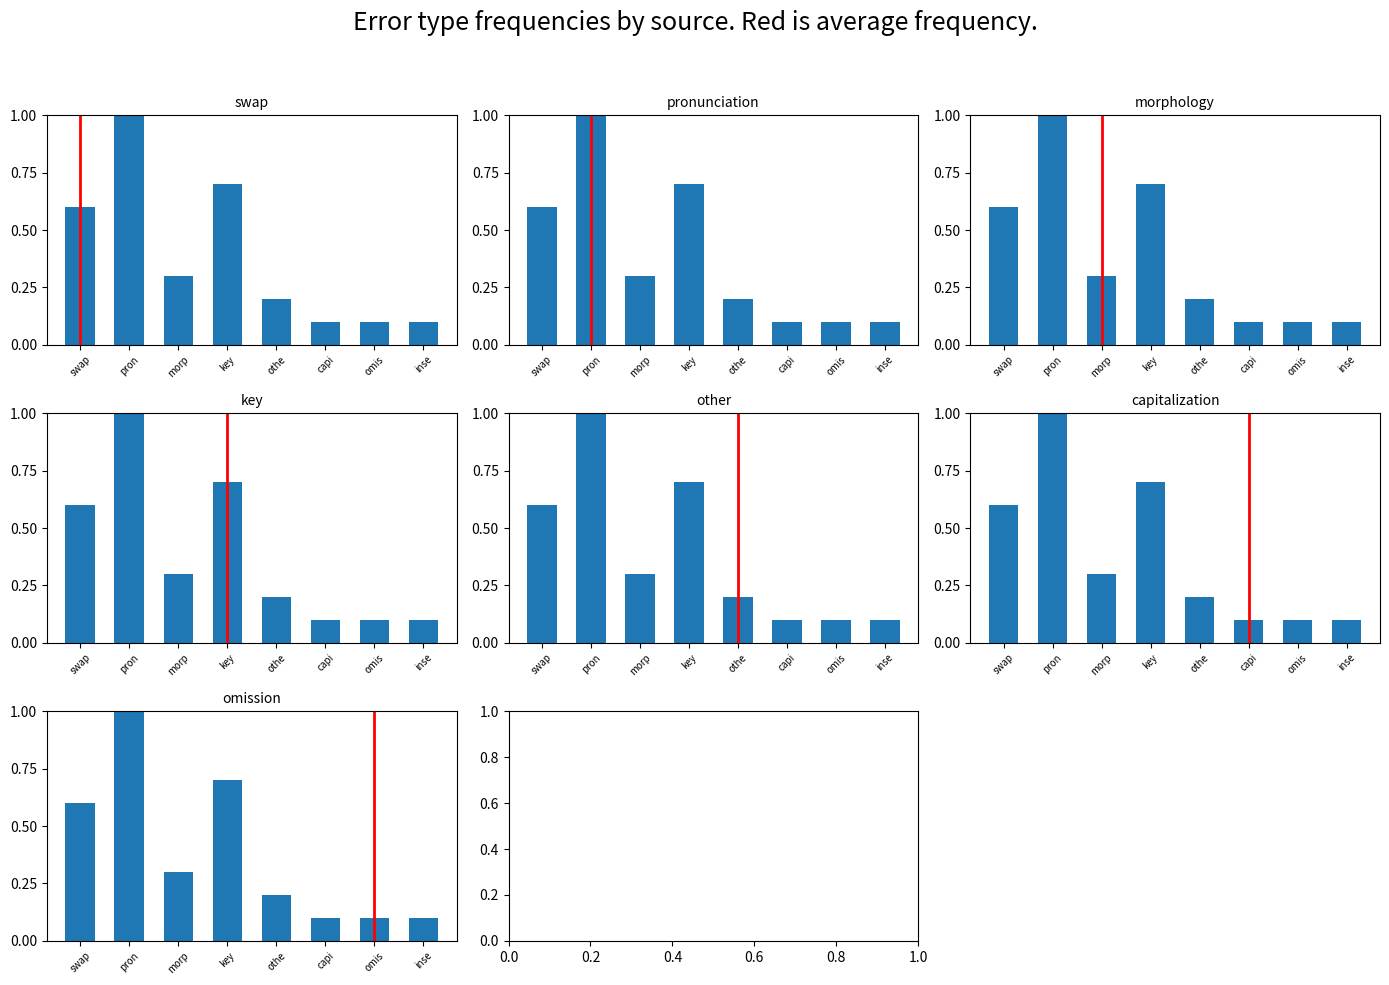

Rank the categories by value from highest to lowest.

pron, key, swap, morp, othe, capi, omis, inse